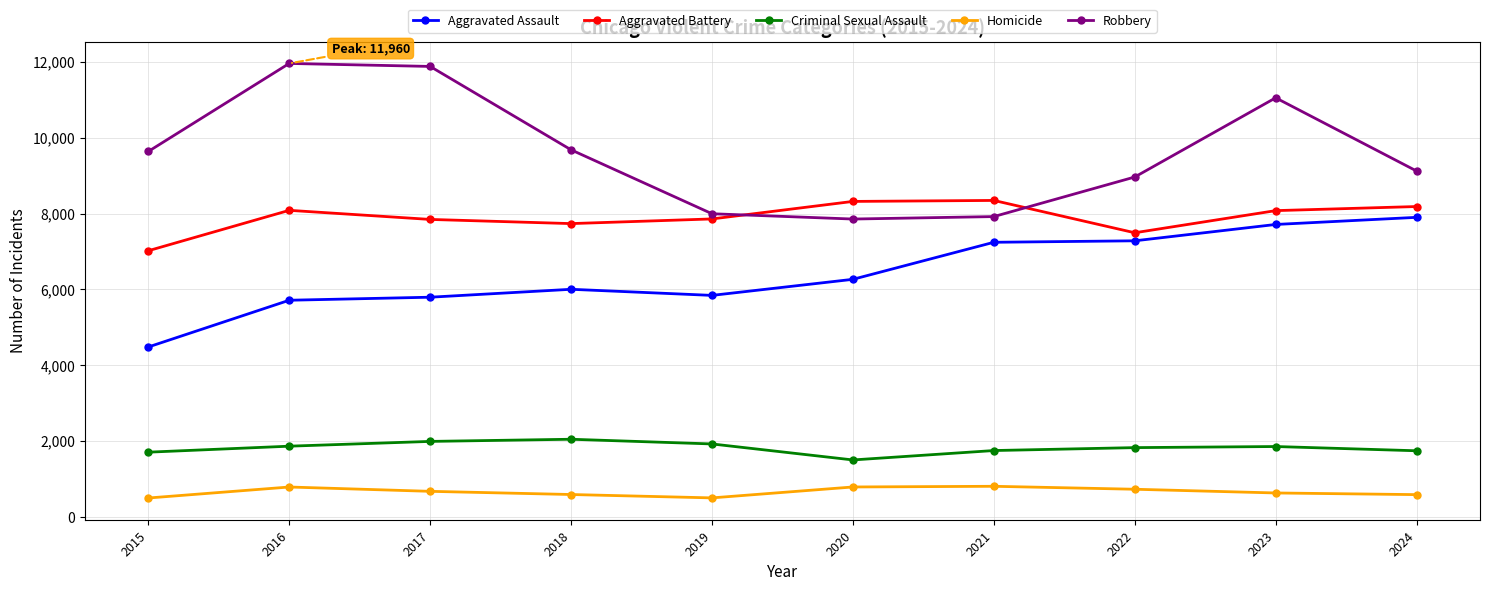

True or false: Aggravated Assault and Homicide intersect in this chart.

False